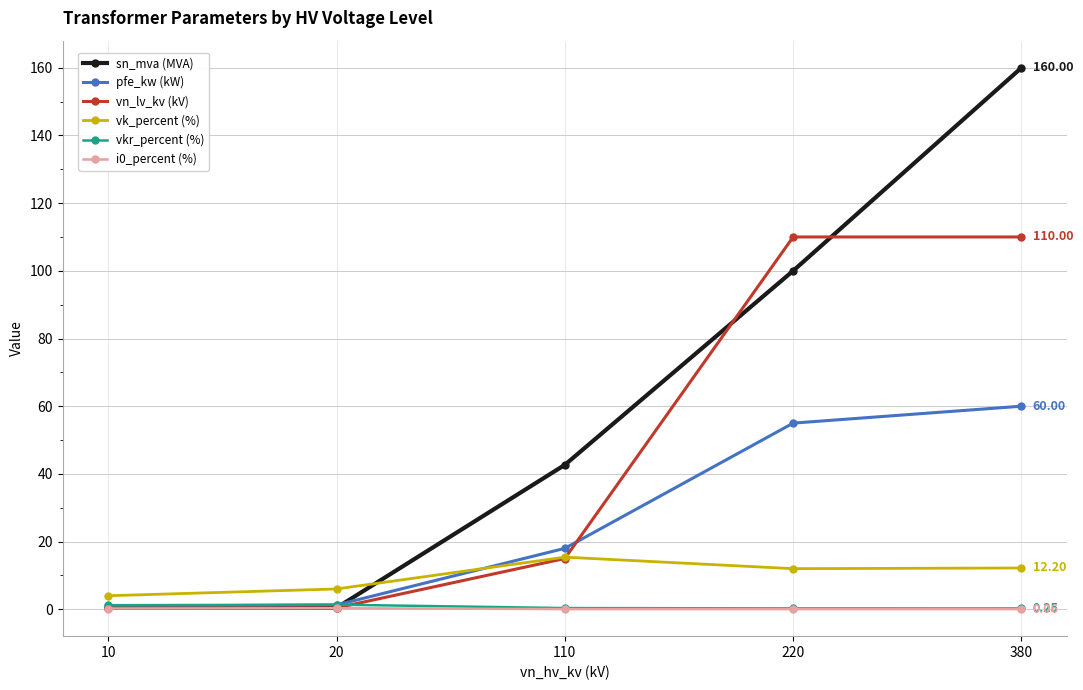

At which category is the sum across all series the highest?

380